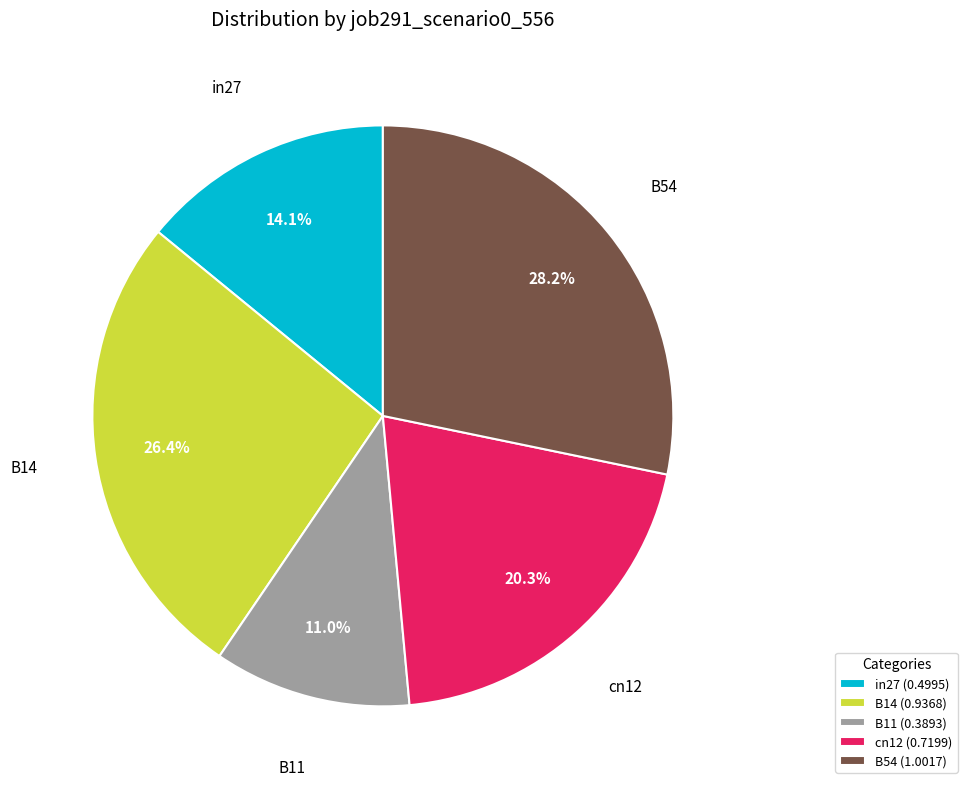

Combined, what portion of the pie is cn12 and B54?

48.5%